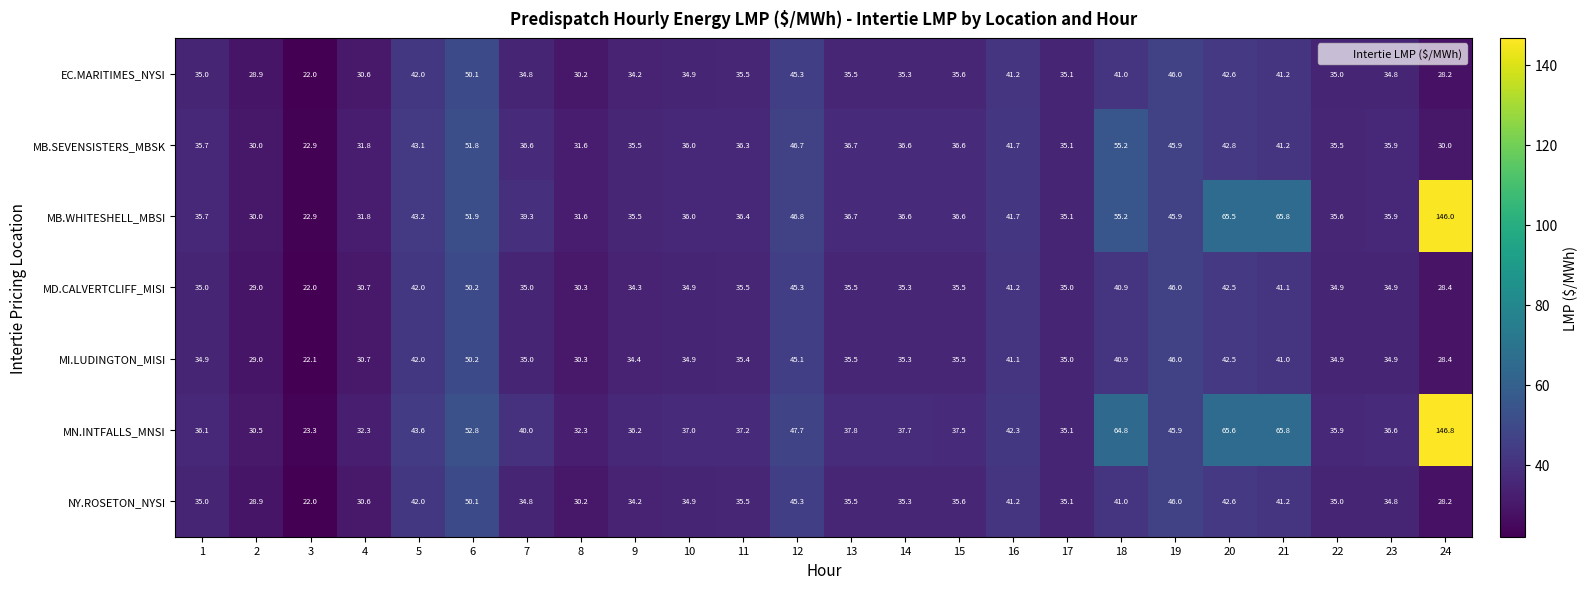

Where does the MB.WHITESHELL_MBSI series first go above 36?

5